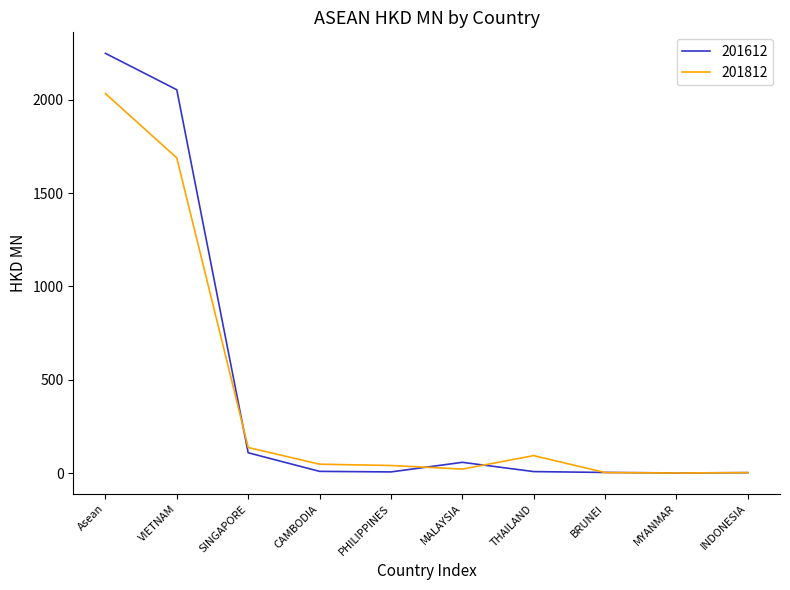

Does the chart display data point markers on the line(s)?

No